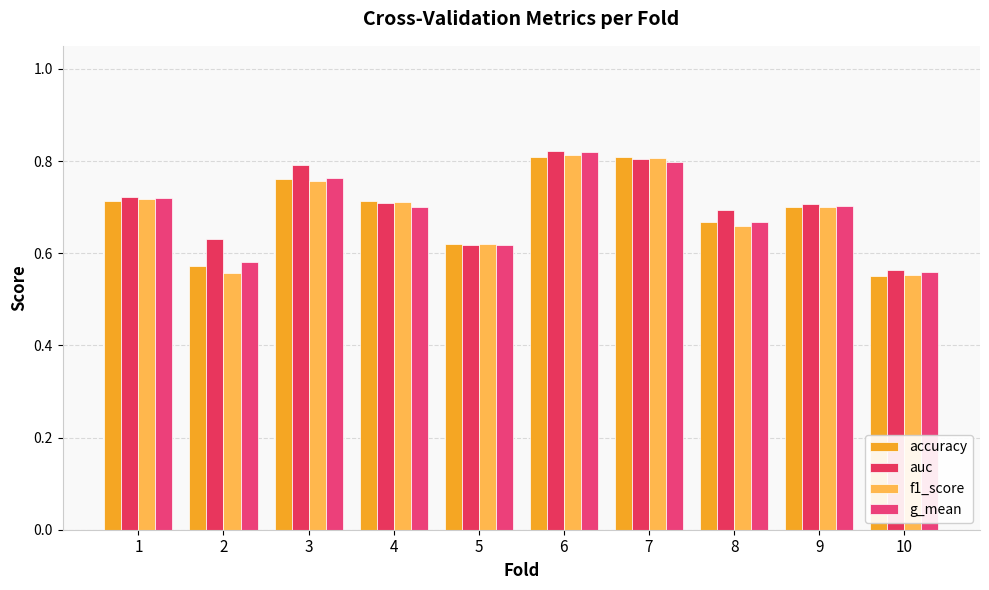

How many bars are there in total?

40